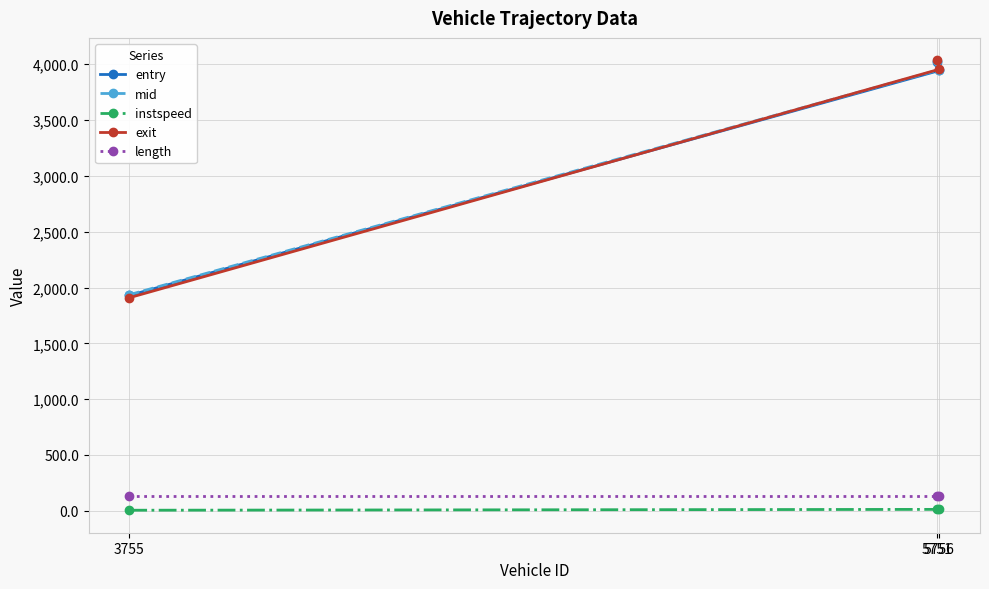

Which series has the largest total across all categories?

mid